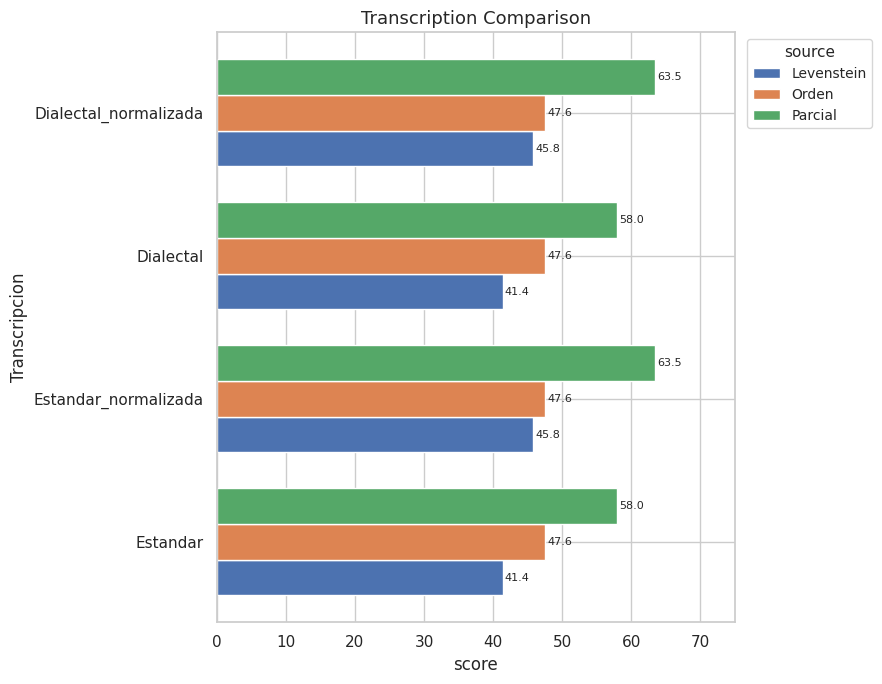

Is it true that Orden equals 18.5 at Dialectal_normalizada?

False